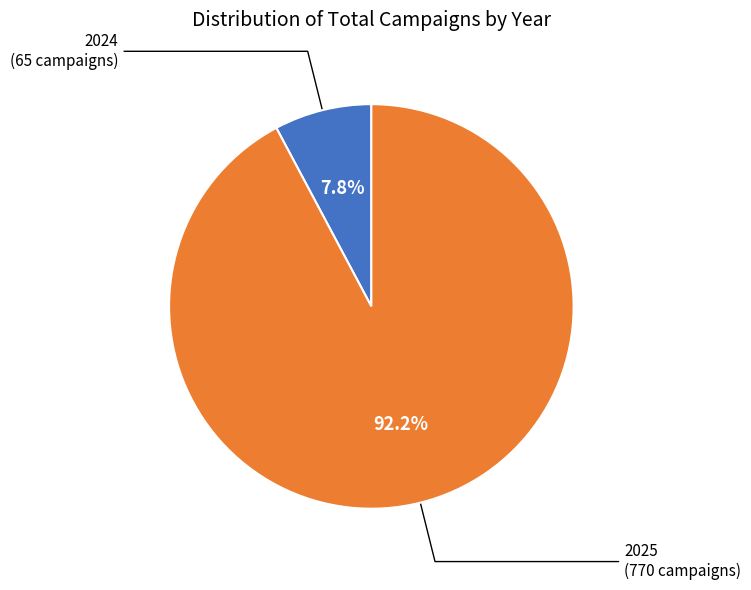

Does any single category account for the majority?

Yes